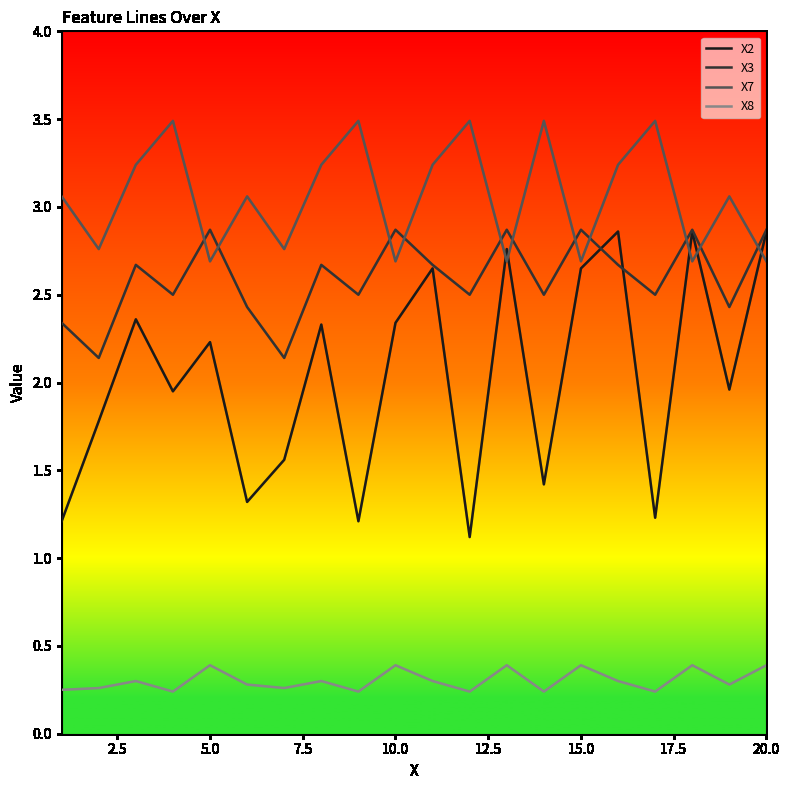

Rank the series by their average value, from highest to lowest.

X7, X3, X2, X8